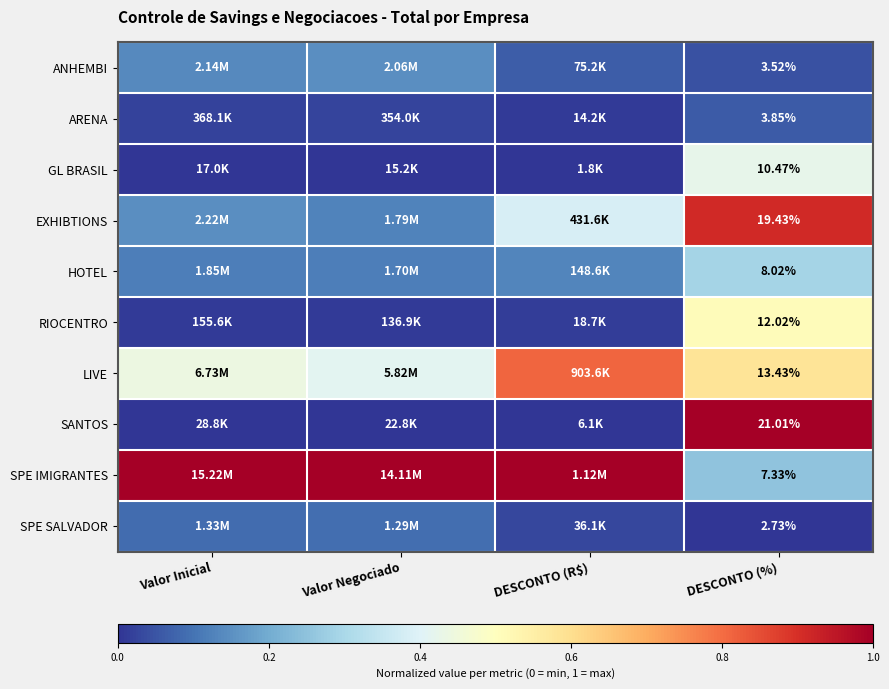

At DESCONTO (%), list the series in order from smallest to largest.

SPE SALVADOR, ANHEMBI, ARENA, SPE IMIGRANTES, HOTEL, GL BRASIL, RIOCENTRO, LIVE, EXHIBTIONS, SANTOS